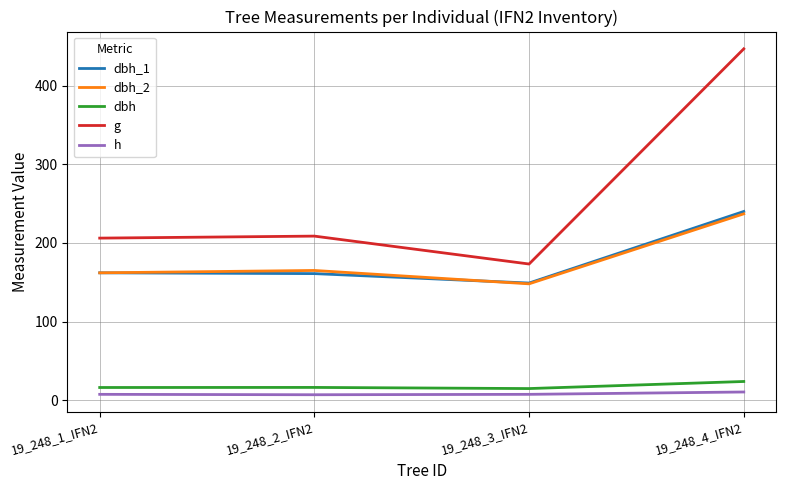

Which series has the widest spread of values?

g